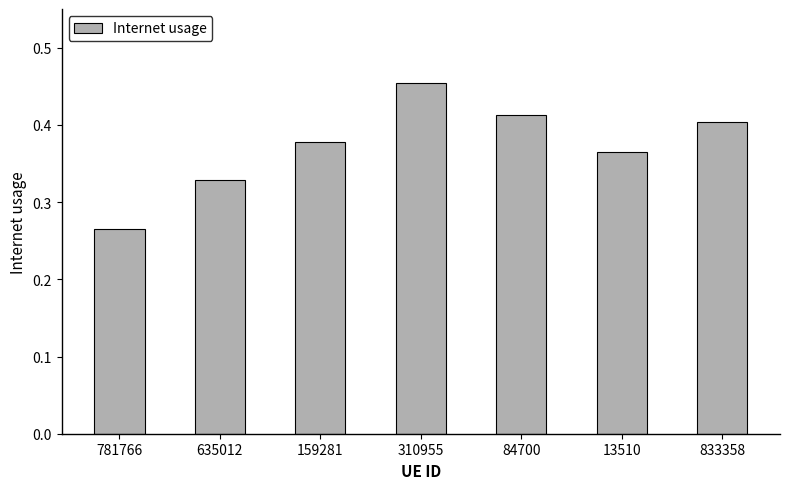

What is the label of the 4th bar from the right?

310955